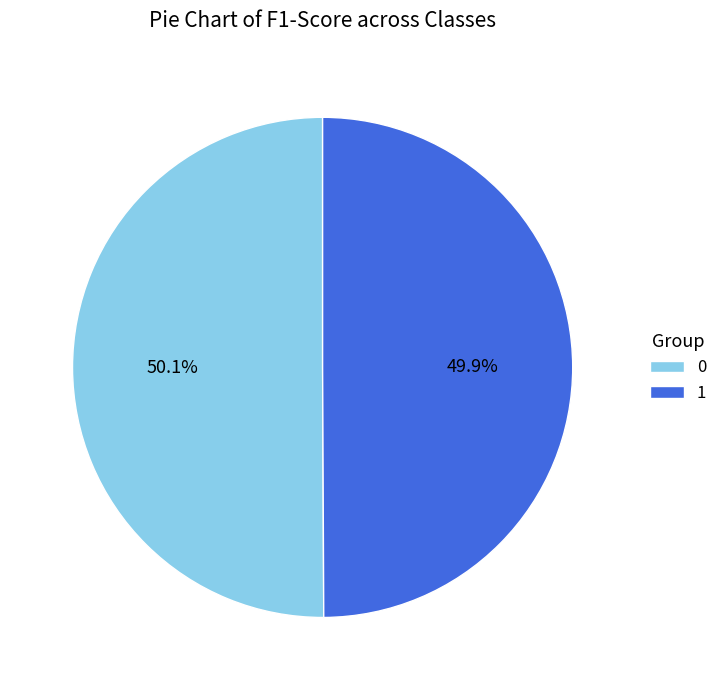

To the nearest percent, what percentage of the pie is 1?

50%